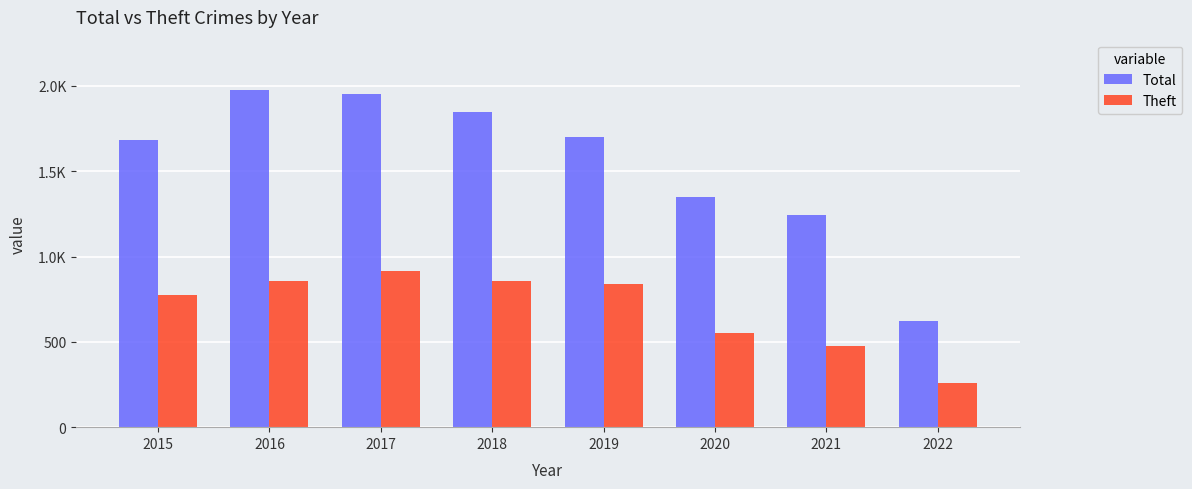

Between 2016 and 2021, which series saw the biggest shift?

Total